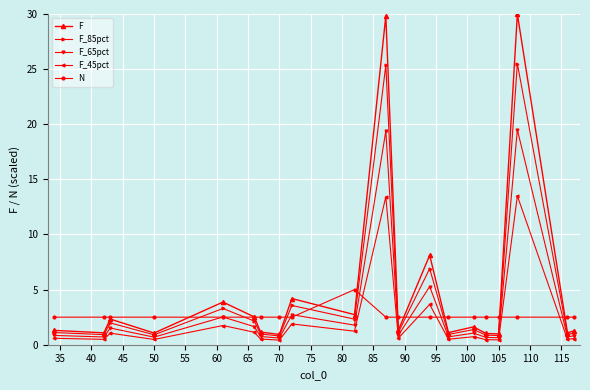

At how many categories does at least one series exceed 29?

2